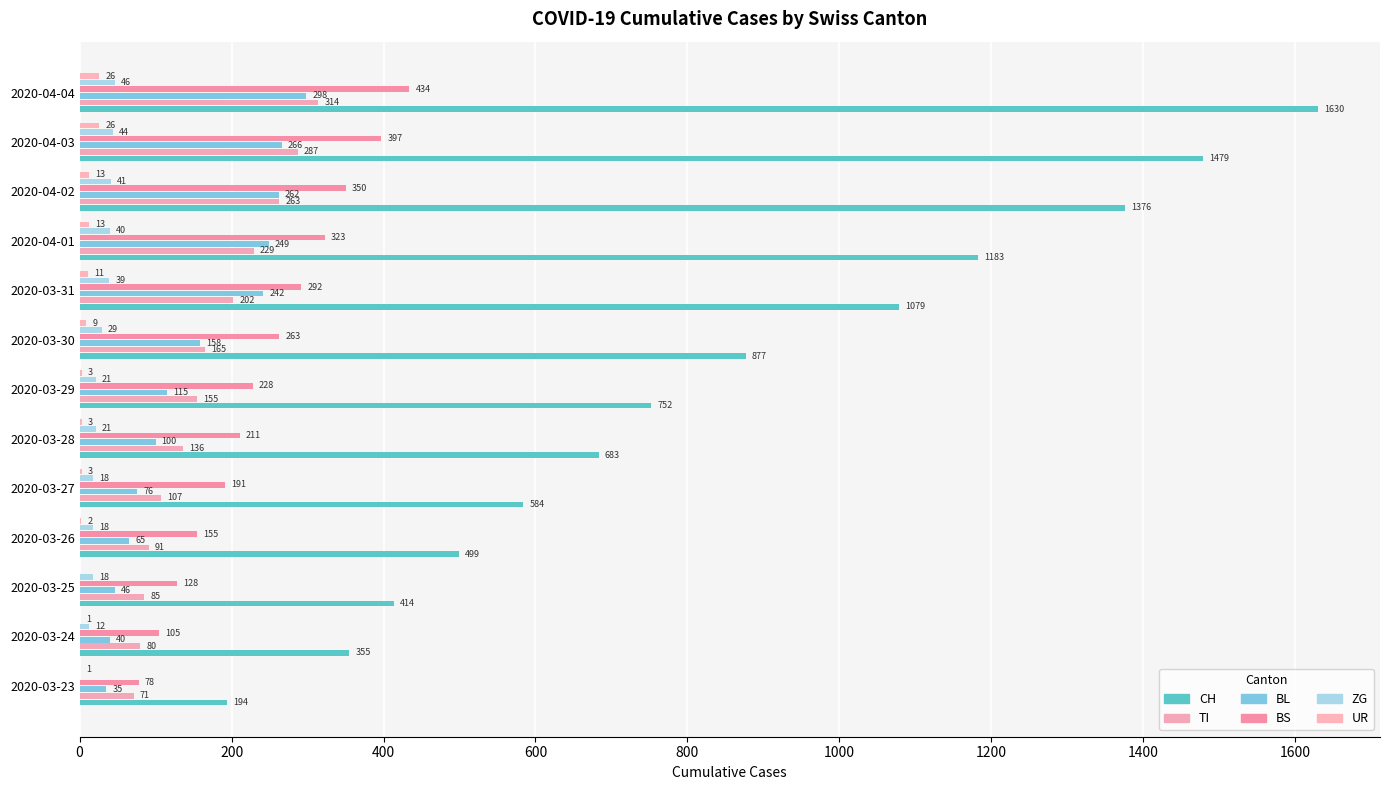

What is the average value of the BL series?

150